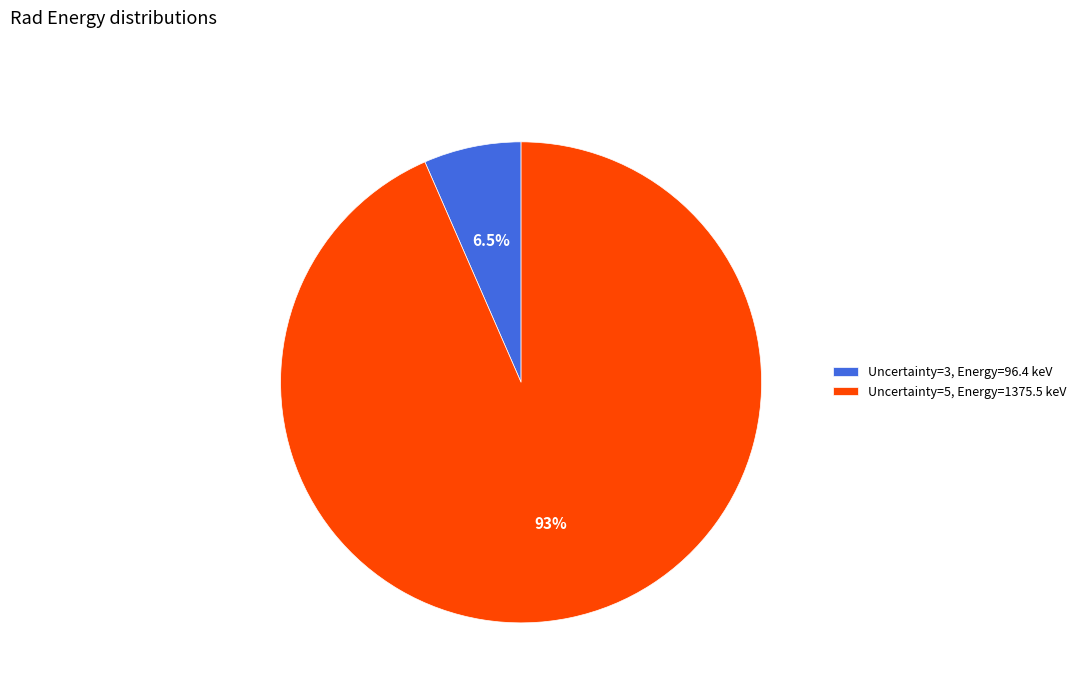

What portion of the pie excludes Uncertainty=3, Energy=96.4 keV?

93.5%